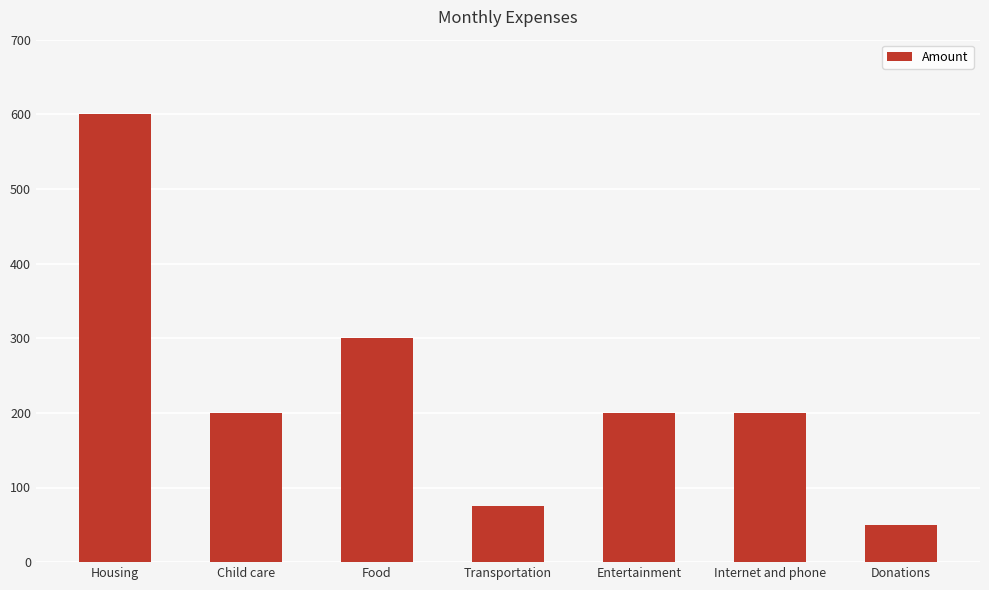

The chart shows a value of 300 at Food. True or false?

True